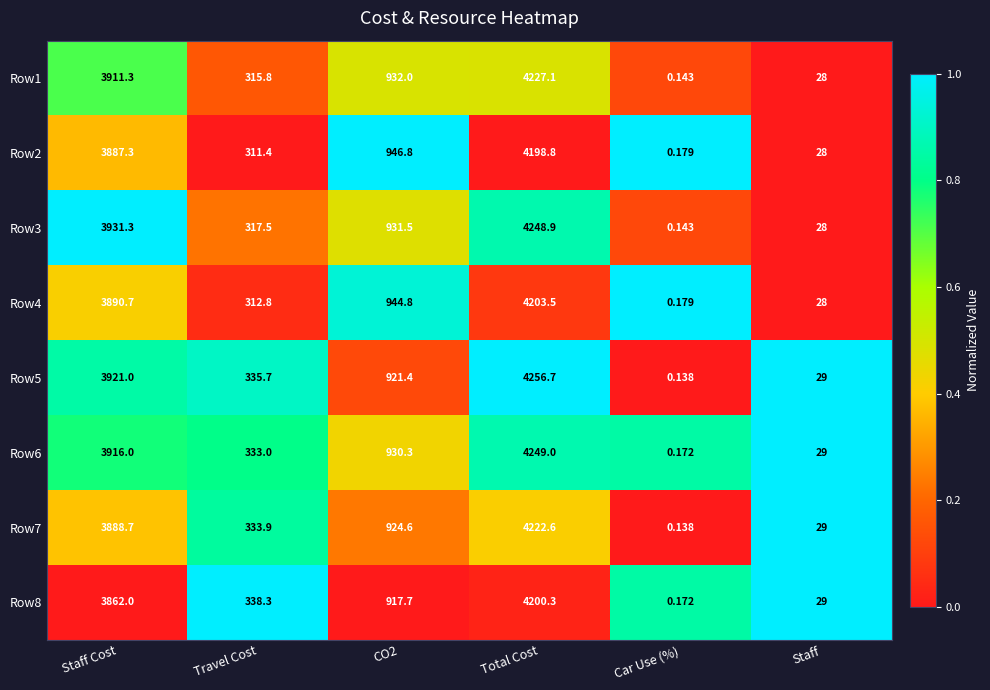

At which label does Row4 reach its minimum?

Car Use (%)